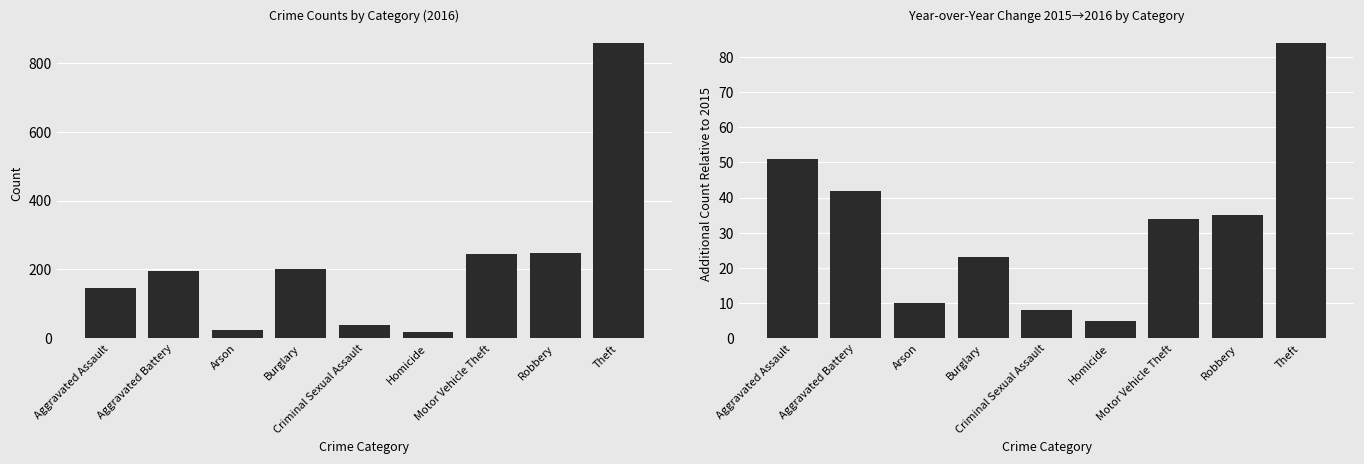

True or false: the data shows 1 at Homicide.

False